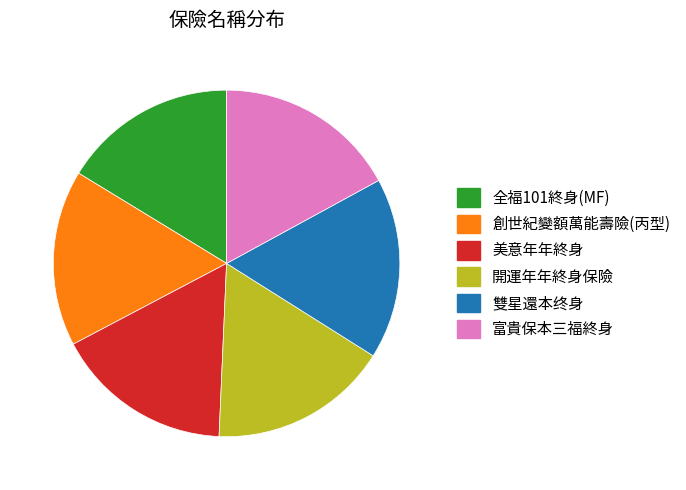

Is 全福101終身(MF) the majority of the pie?

No